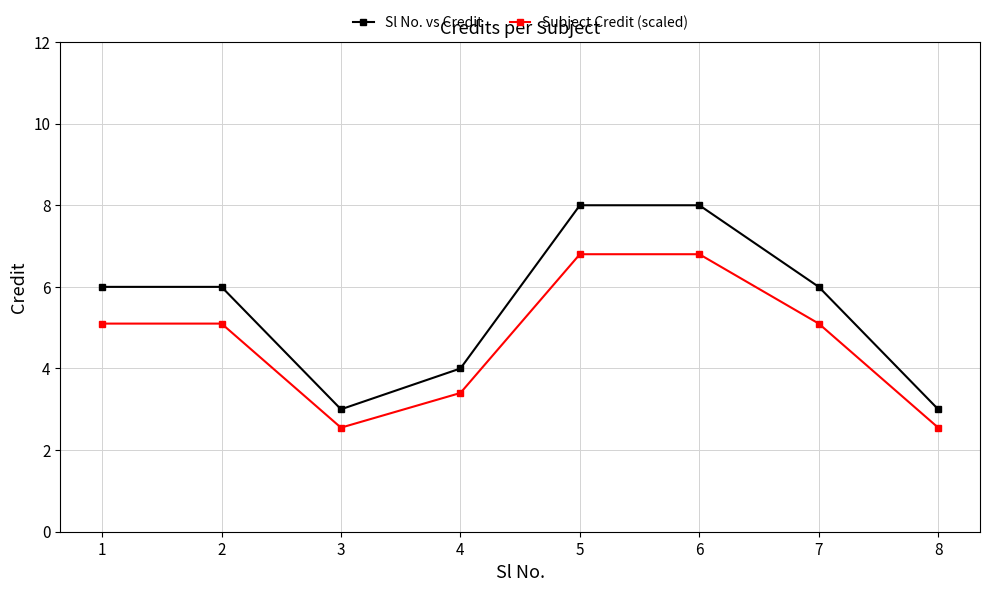

How many interior local valleys does the Sl No. vs Credit series have?

1